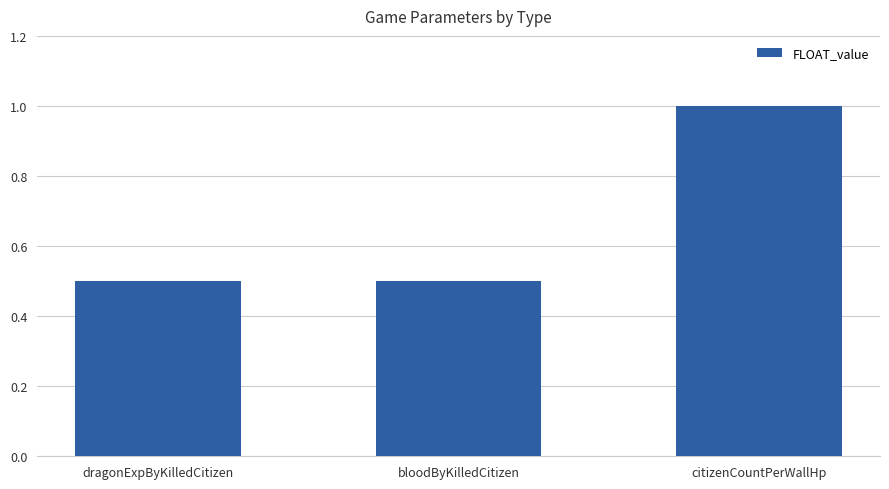

Count the number of categories in the chart.

3